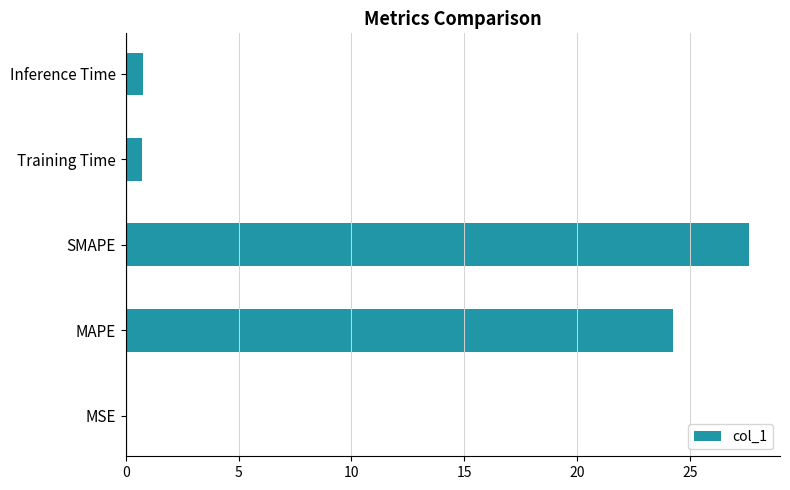

What is the sum of the values at SMAPE and Inference Time?

28.4